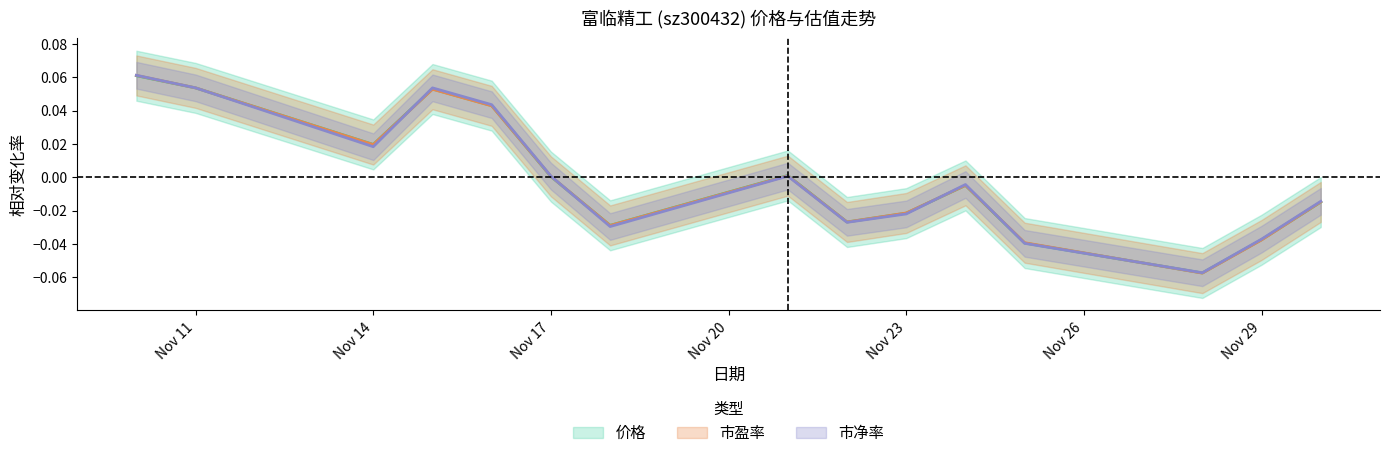

Rank the series by their average value, from highest to lowest.

市盈率, 价格, 市净率